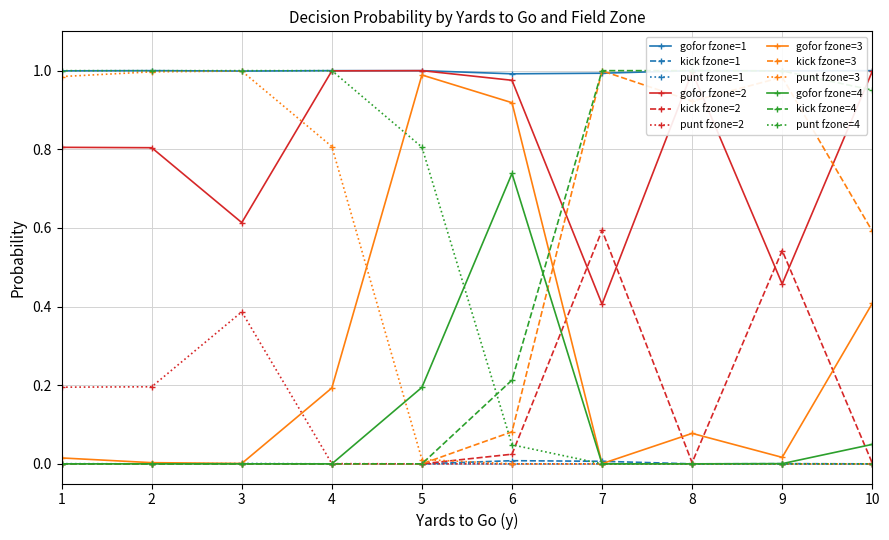

The value of punt fzone=4 at 4 is 1.5. True or false?

False